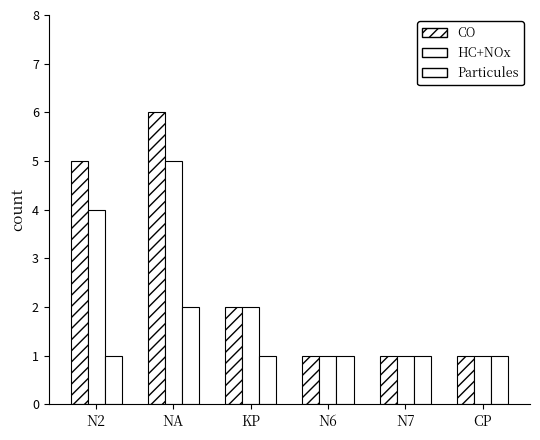

How many series are shown in this chart?

3